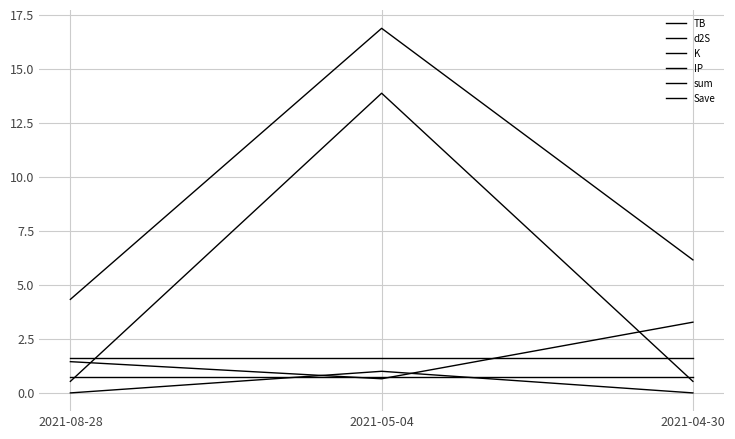

Is the value of TB at 2021-08-28 greater than the value of Save at 2021-04-30?

Yes